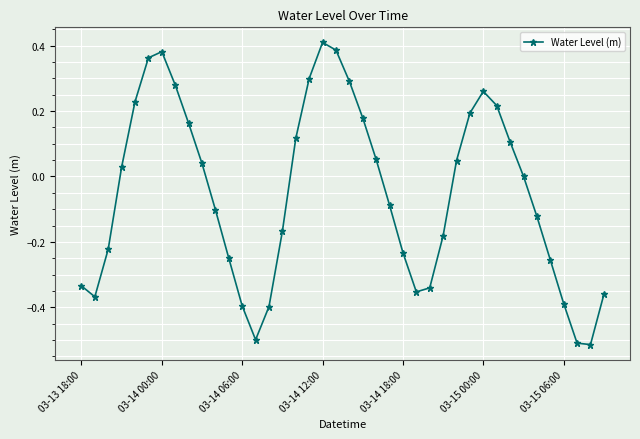

What is the difference between the maximum and minimum values?

0.9